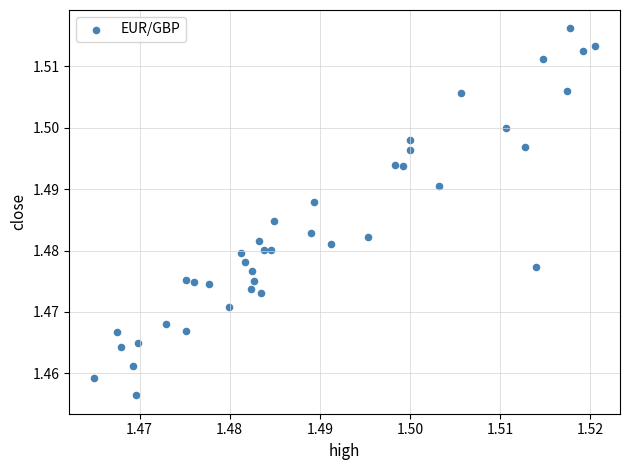

How many data points are displayed?

40